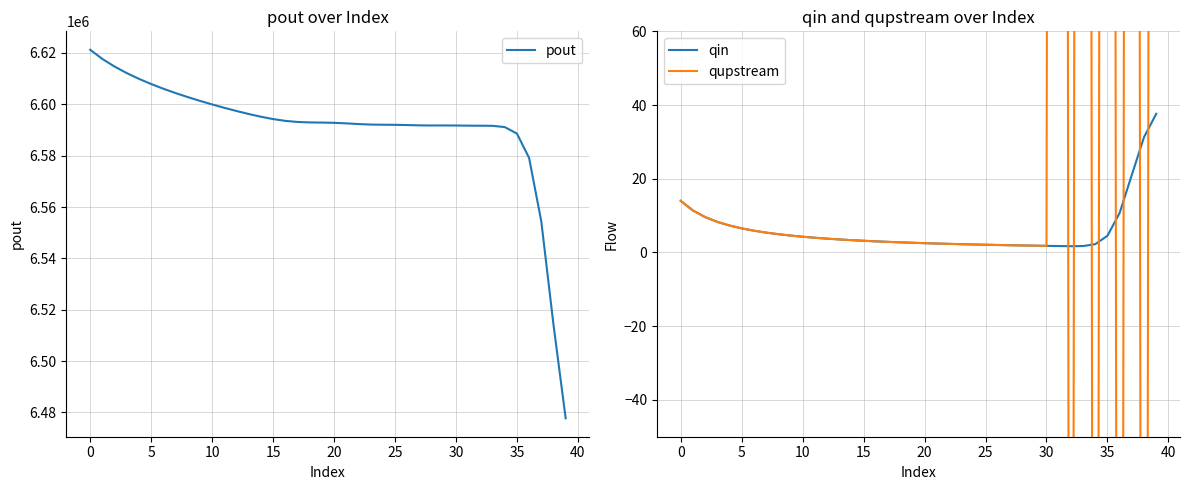

What is the label of the 21st point from the right?

19